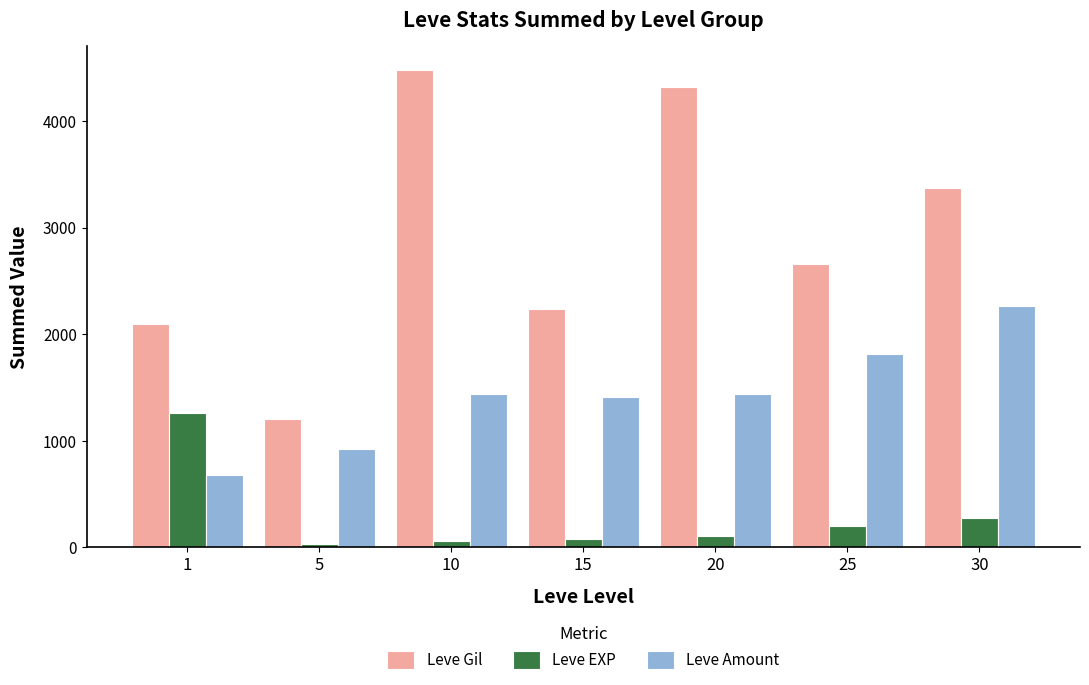

Which series has the largest total across all categories?

Leve Gil